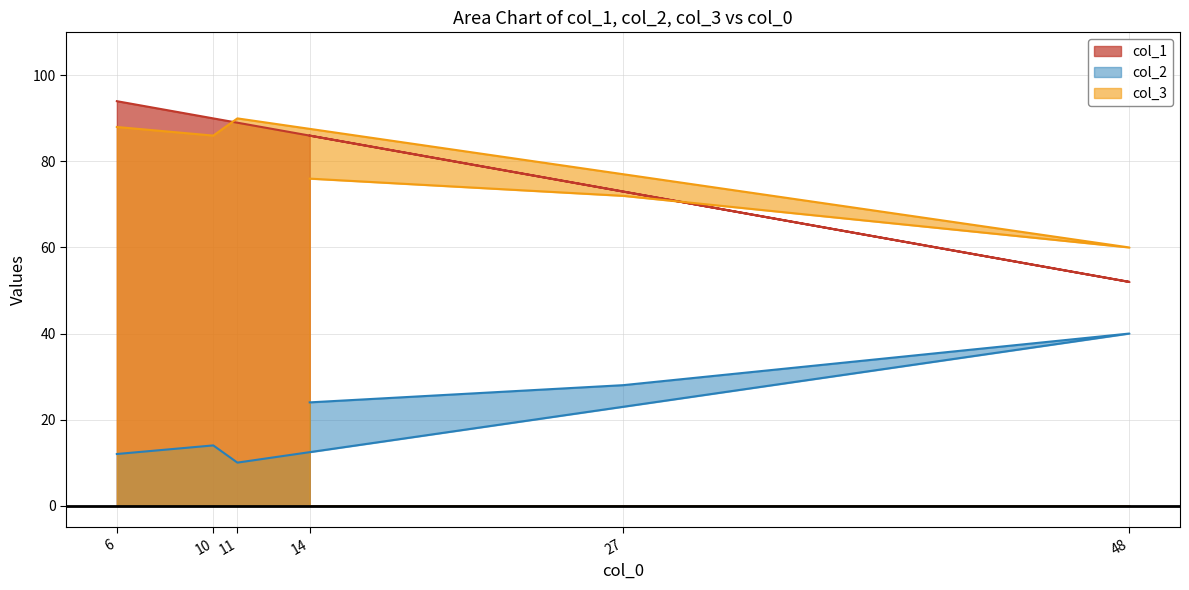

How many data points in col_2 are above 24?

2